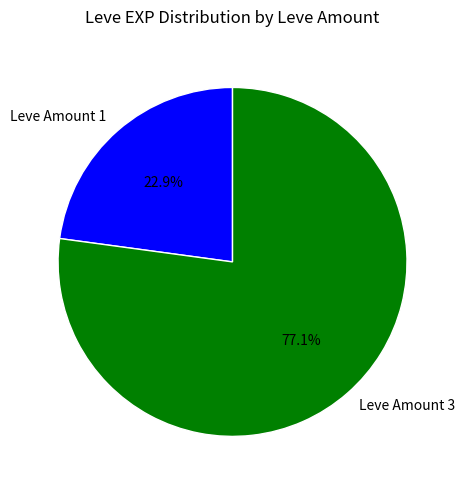

What is the smallest slice in the pie chart?

Leve Amount 1